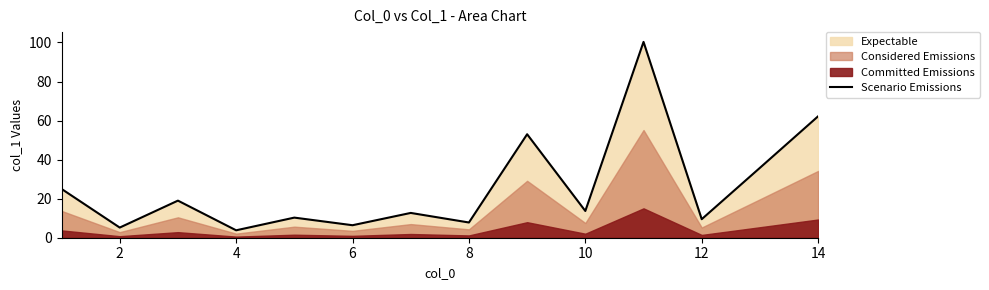

The Scenario Emissions series shows 3.8 at 4. True or false?

True